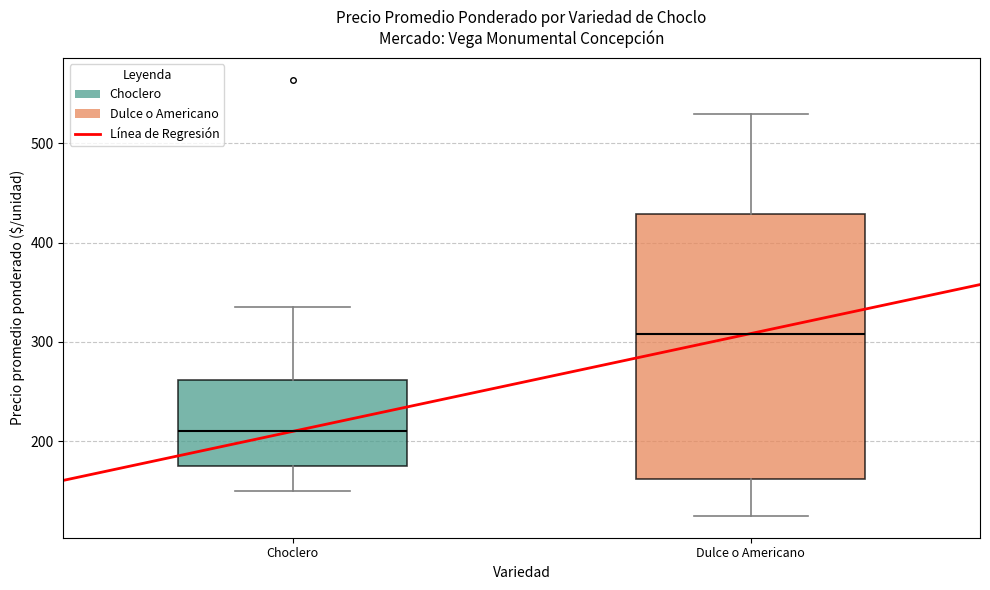

Reading left to right, read every box against the y-axis: the position of its median line, the range the box covers, and the ends of its whiskers. The values are not printed on the chart, so give them approximately, as read against the axis.

Choclero: median 210, box 180 to 260, whiskers 150 to 340
Dulce o Americano: median 310, box 160 to 430, whiskers 130 to 530